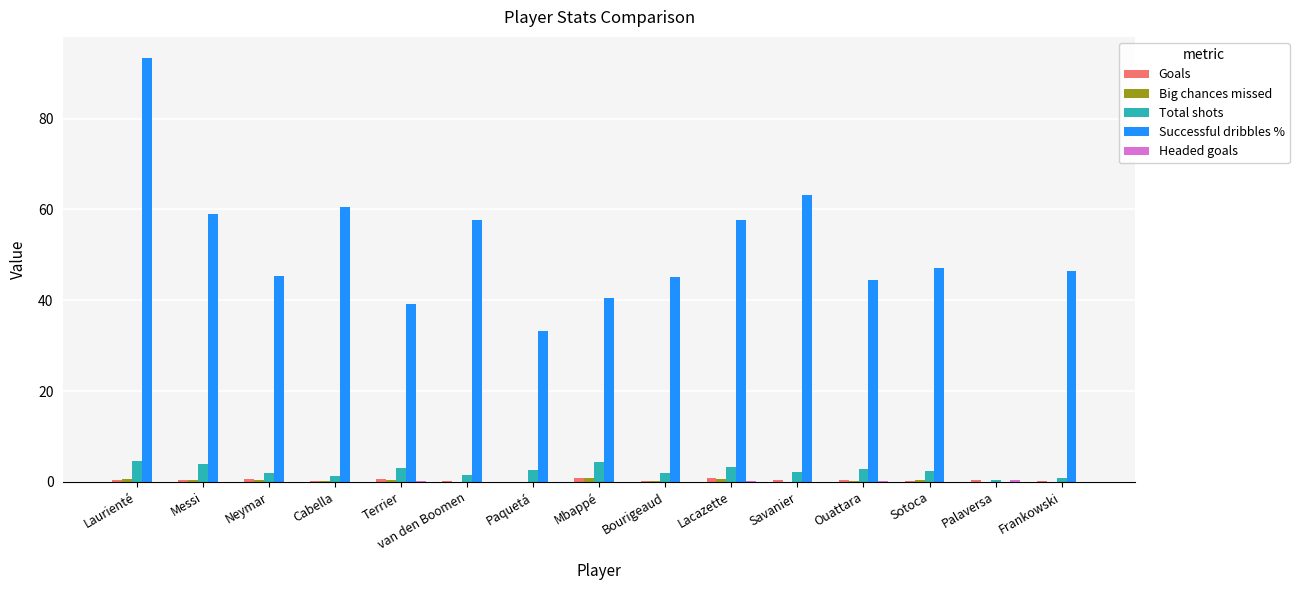

How many groups of bars are there?

15